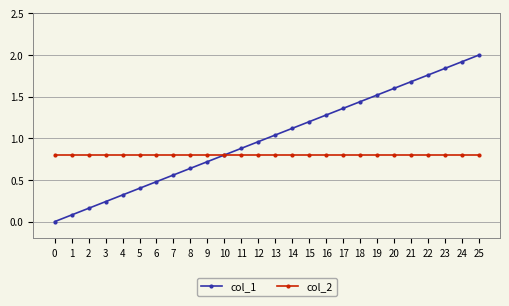

Which series has the largest total across all categories?

col_1